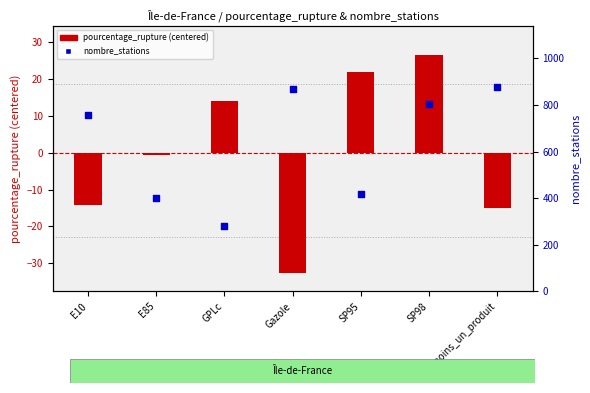

At how many categories does at least one series exceed 174?

7